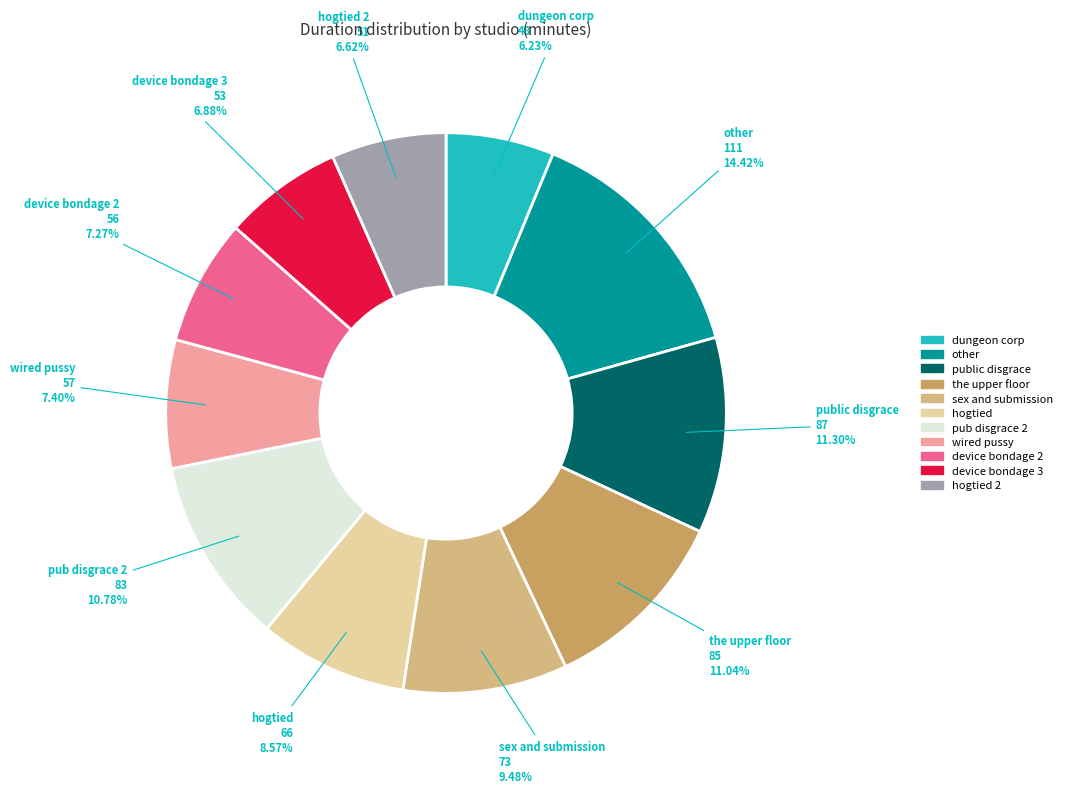

How many segments does this pie chart have?

11